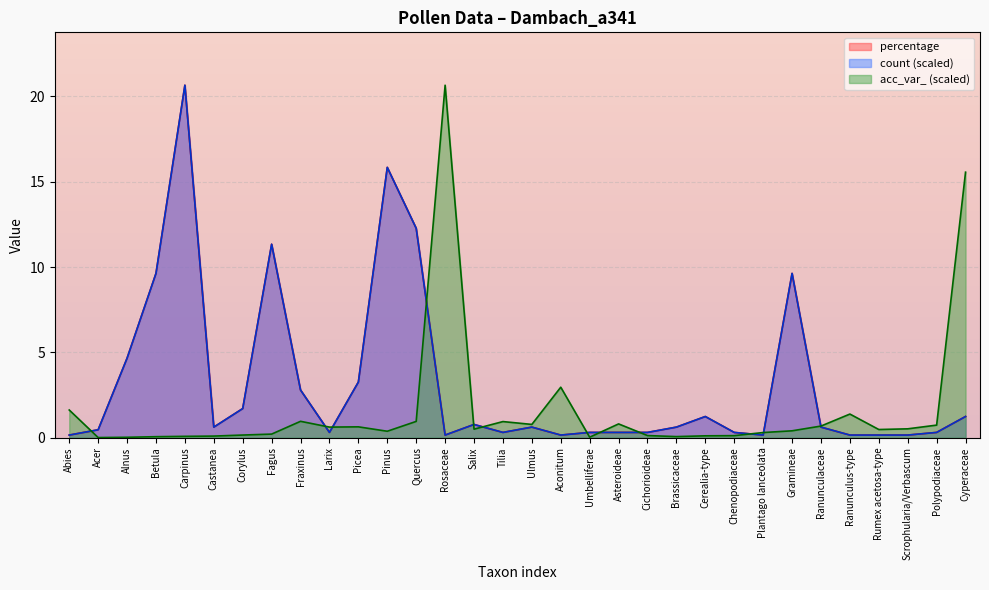

What is the sum of all count values?

101.2